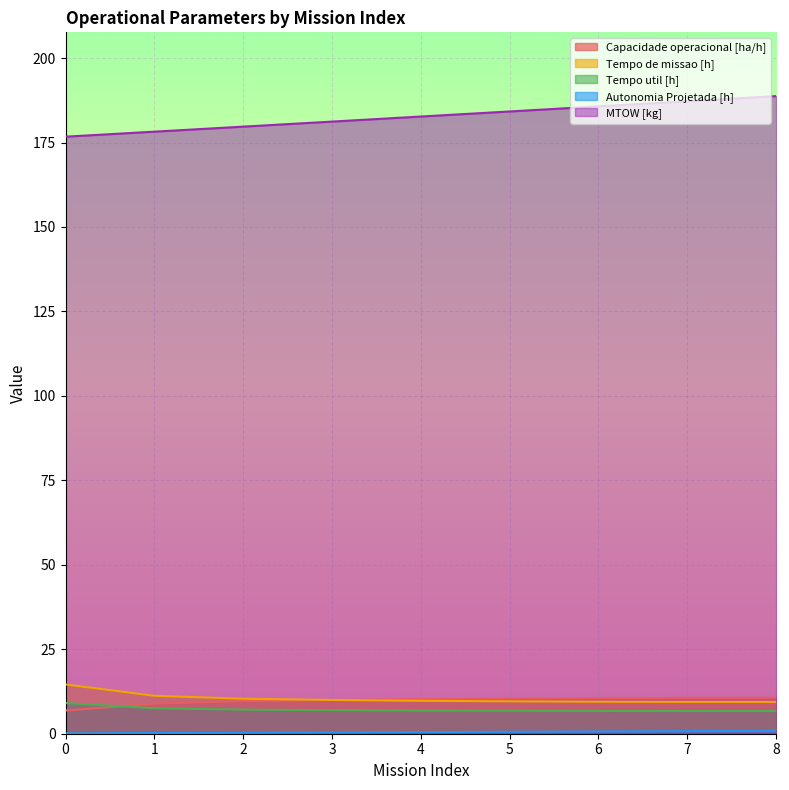

What value does the Capacidade operacional [ha/h] series have at 5?

10.4